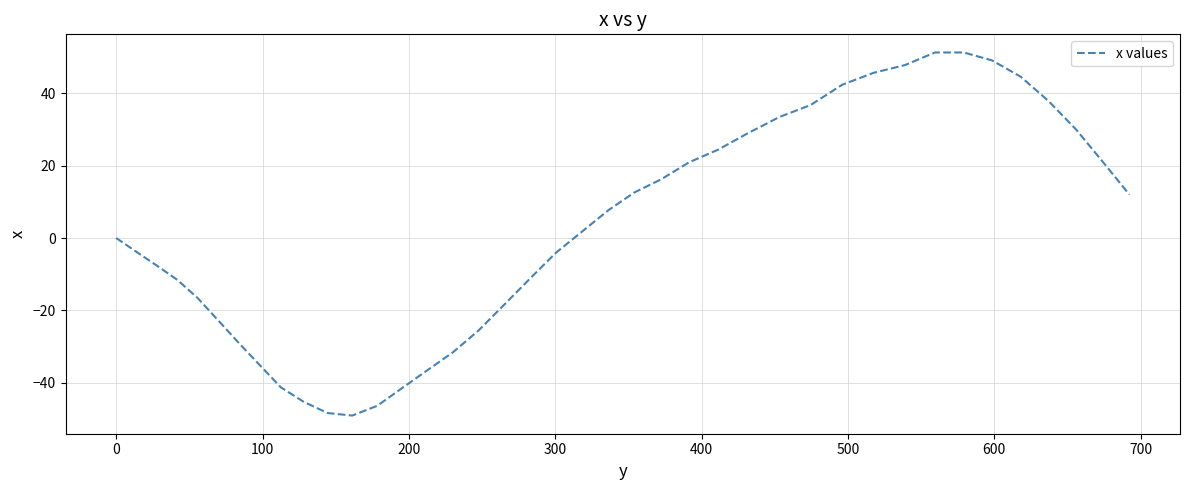

Is this an area chart (filled region under the line)?

No